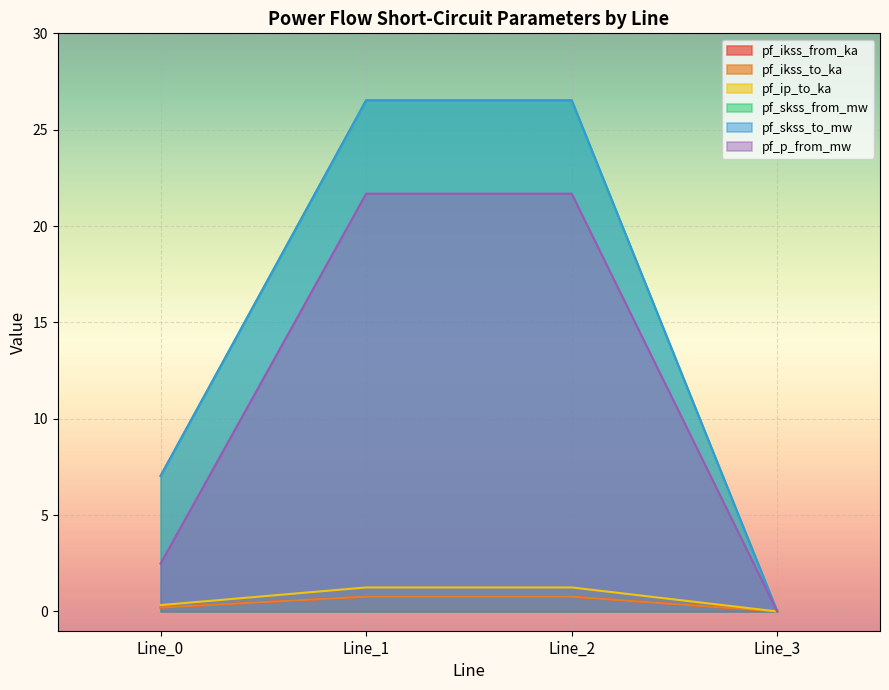

True or false: pf_ip_to_ka and pf_skss_from_mw intersect in this chart.

False